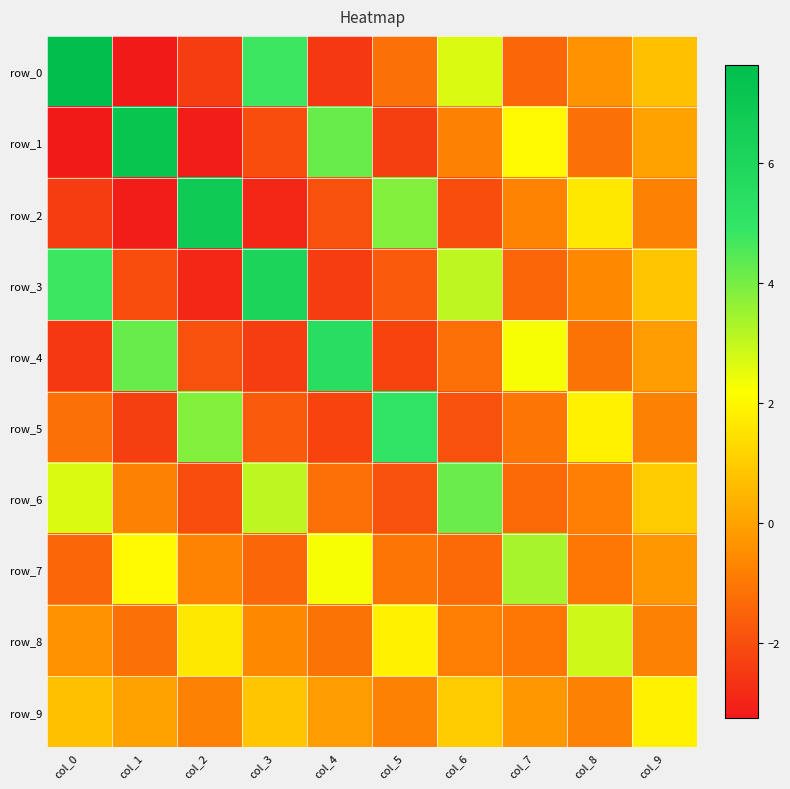

How many values in row_0 are below zero?

6